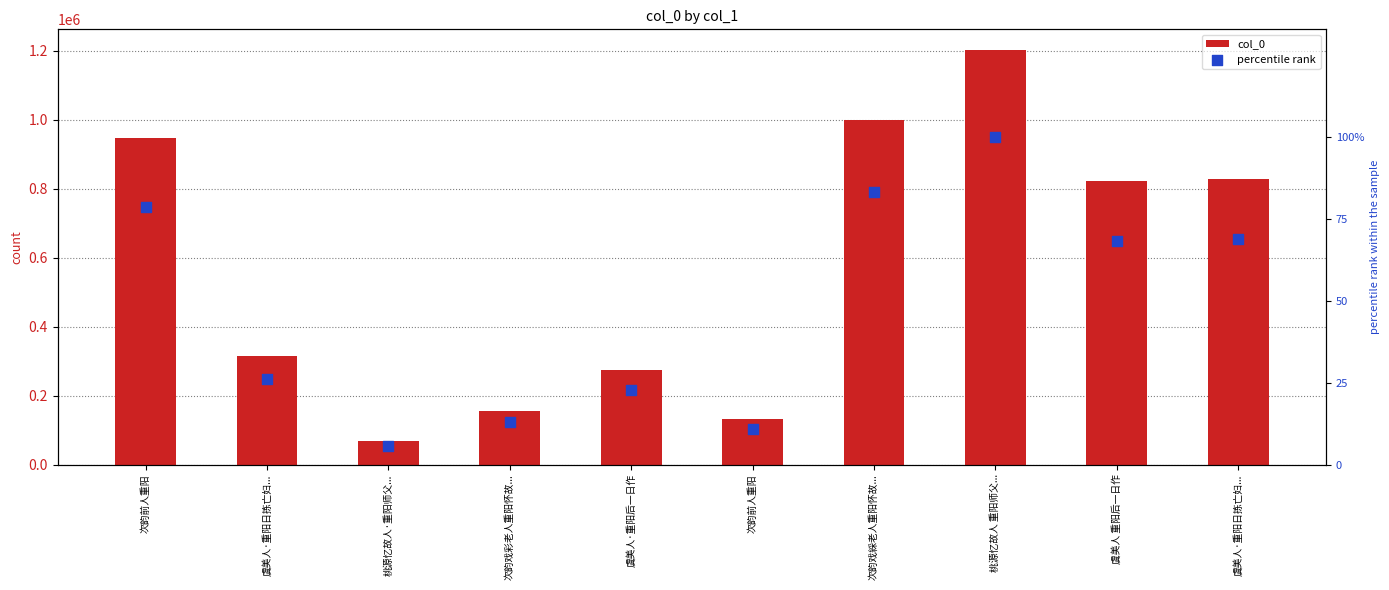

Which series reaches the minimum Y coordinate?

percentile rank